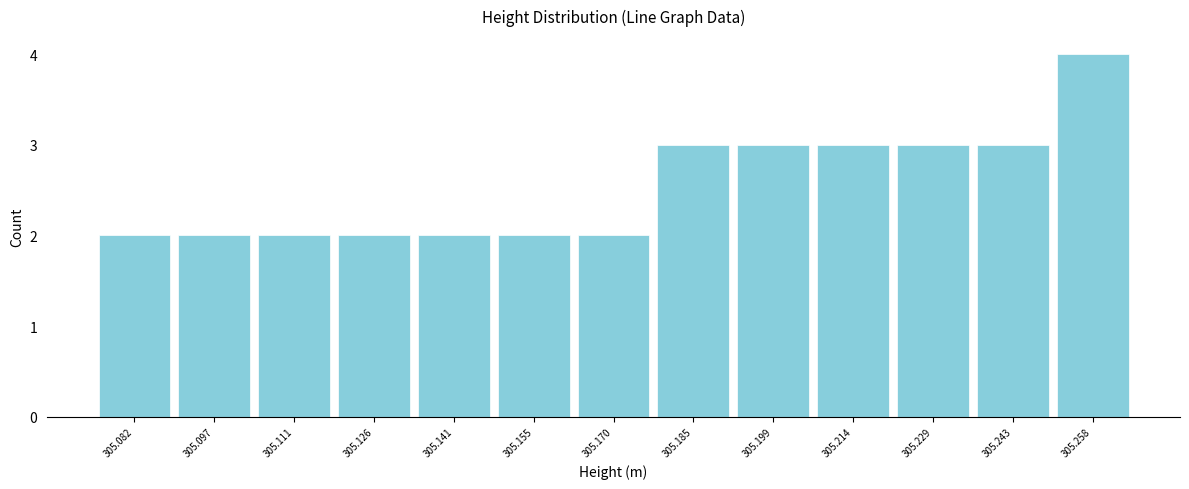

Reading left to right, extract all data points from this chart.

305.082=2	305.097=2	305.111=2	305.126=2	305.141=2	305.155=2	305.170=2	305.185=3	305.199=3	305.214=3	305.229=3	305.243=3	305.258=4